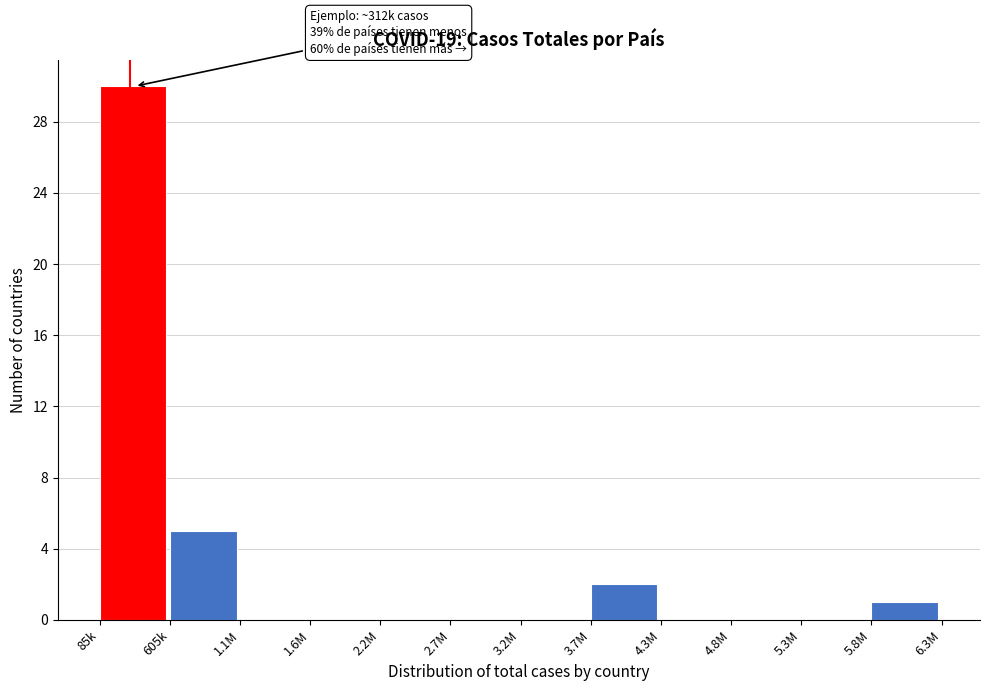

Reading left to right, transcribe all the data shown in this chart.

85k=30	605k=5	1.1M=0	1.6M=0	2.2M=0	2.7M=0	3.2M=0	3.7M=2	4.3M=0	4.8M=0	5.3M=0	5.8M=1